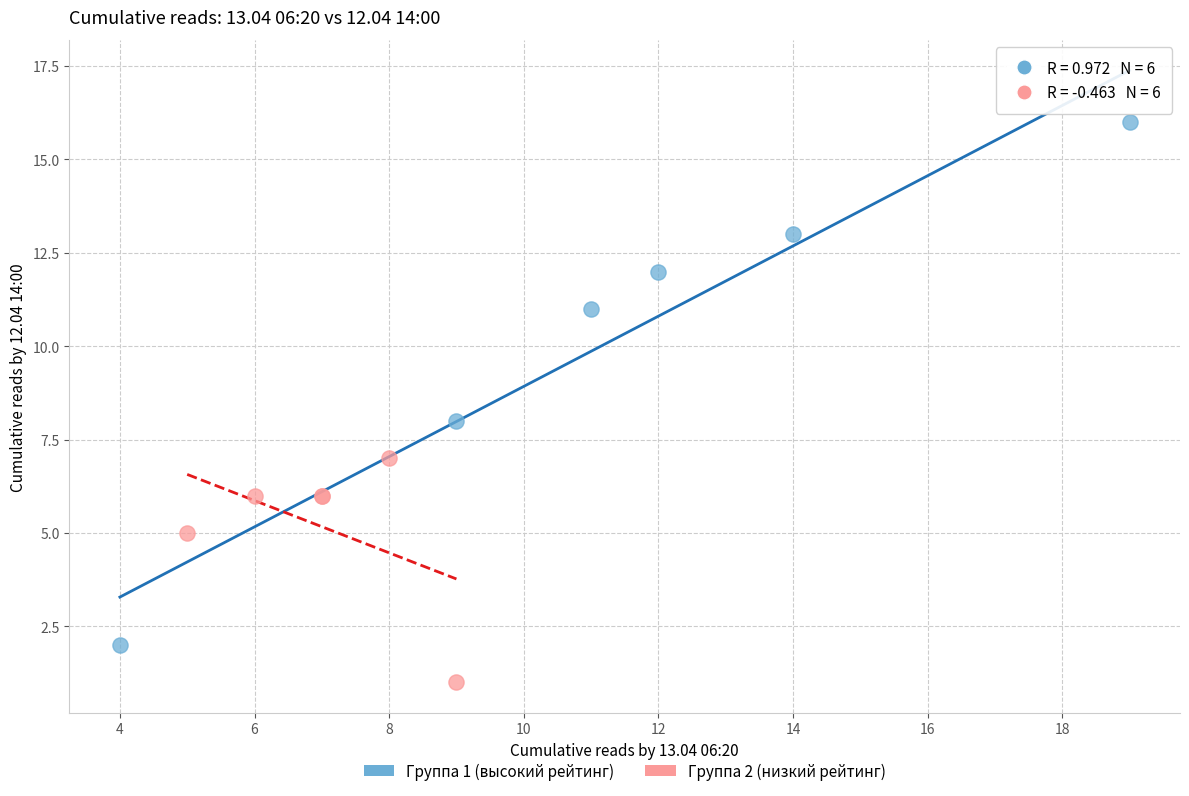

Which series contains the lowest Y value?

Группа 2 (низкий рейтинг)